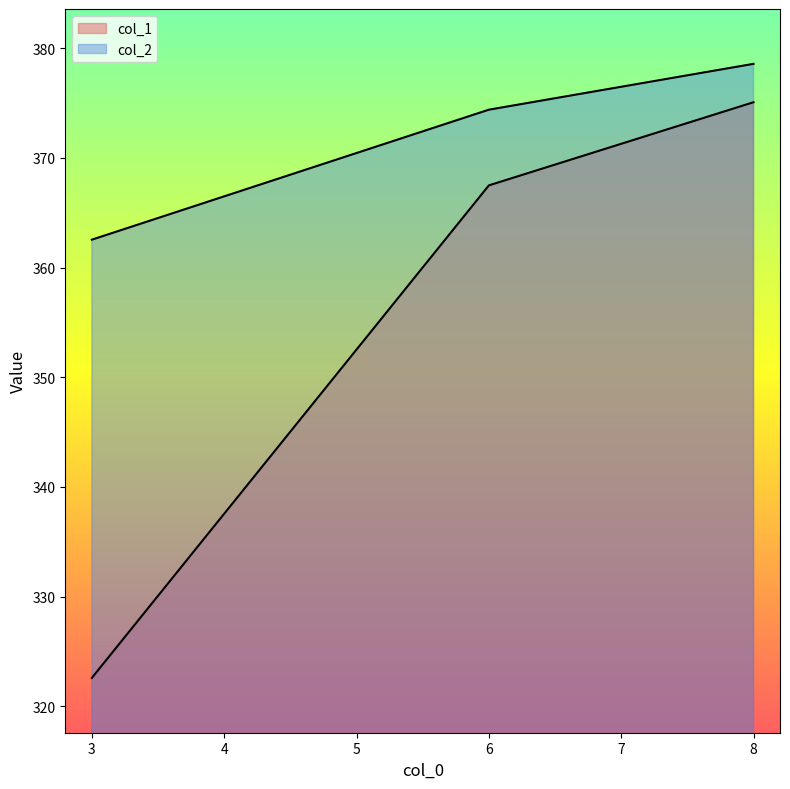

Reading left to right, transcribe all the data shown in this chart.

col_1: 322.6	367.5	375.1
col_2: 362.5	374.4	378.6